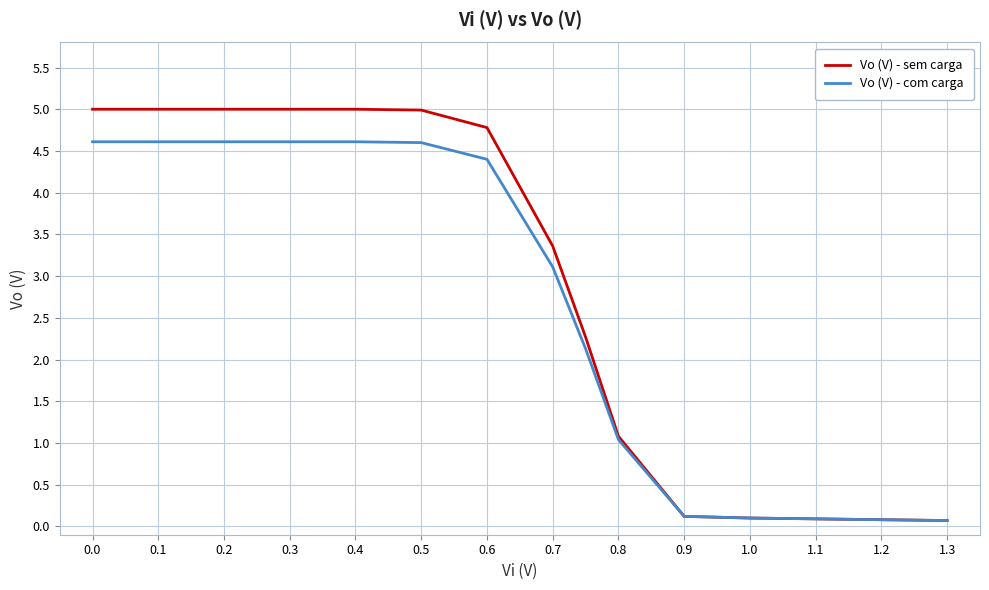

How many values in the Vo (V) - sem carga series are below 2?

6